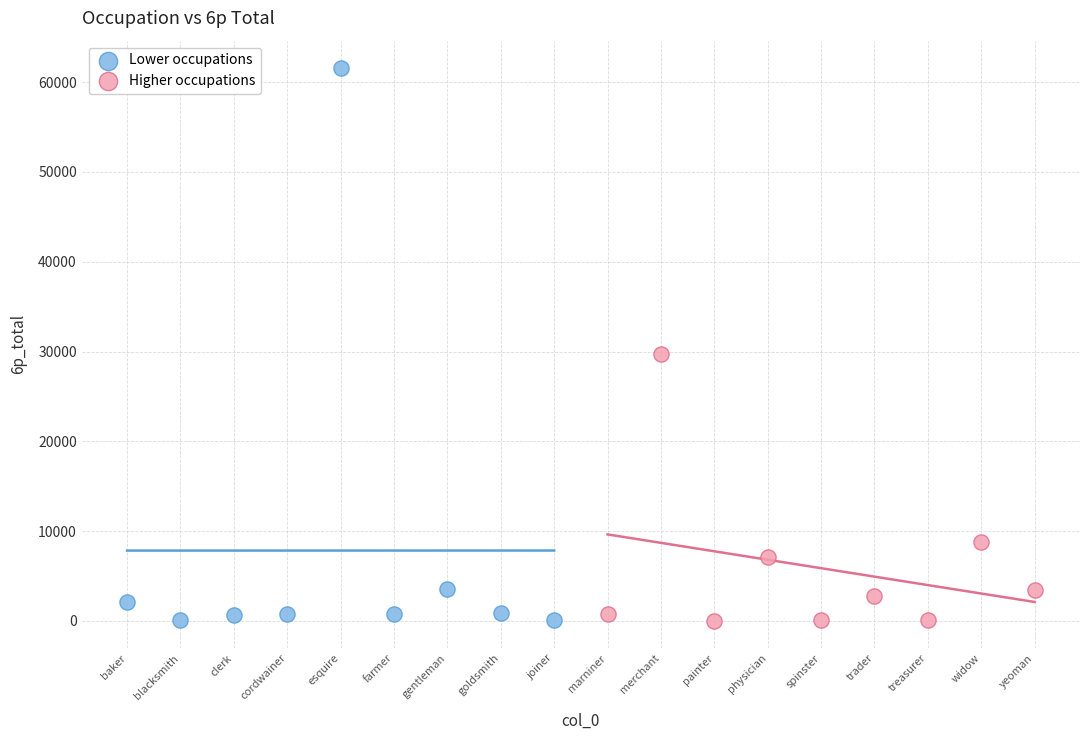

Which series reaches the maximum Y coordinate?

Lower occupations